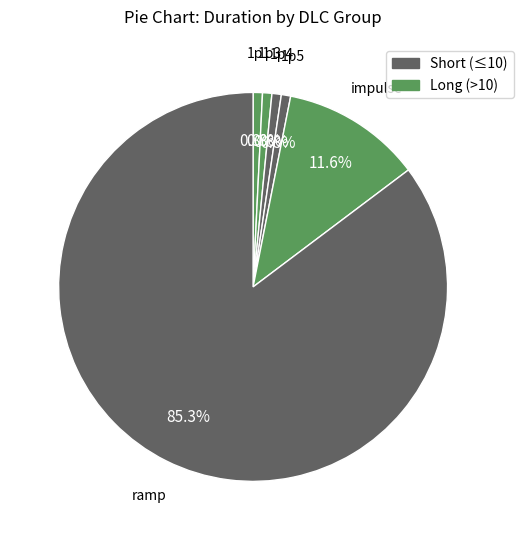

Does ramp represent more than half of the total?

Yes